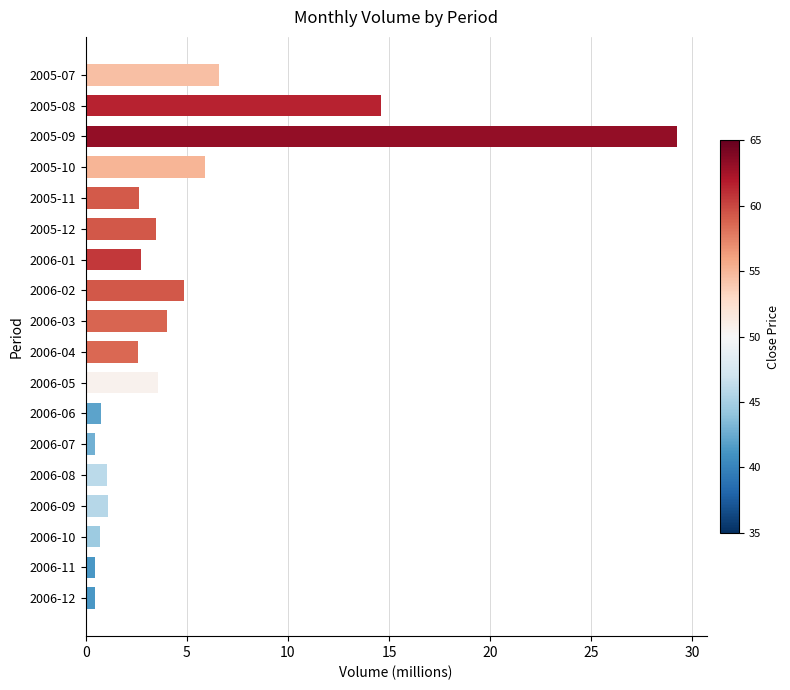

Are the bars grouped side by side (vs. stacked)?

No